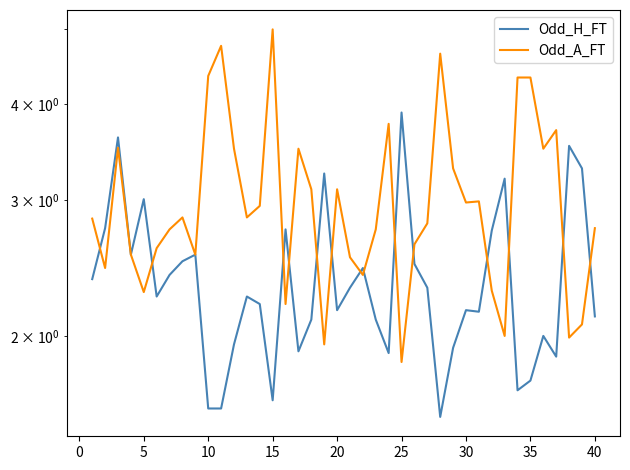

What are all the series names shown in the legend?

Odd_H_FT, Odd_A_FT